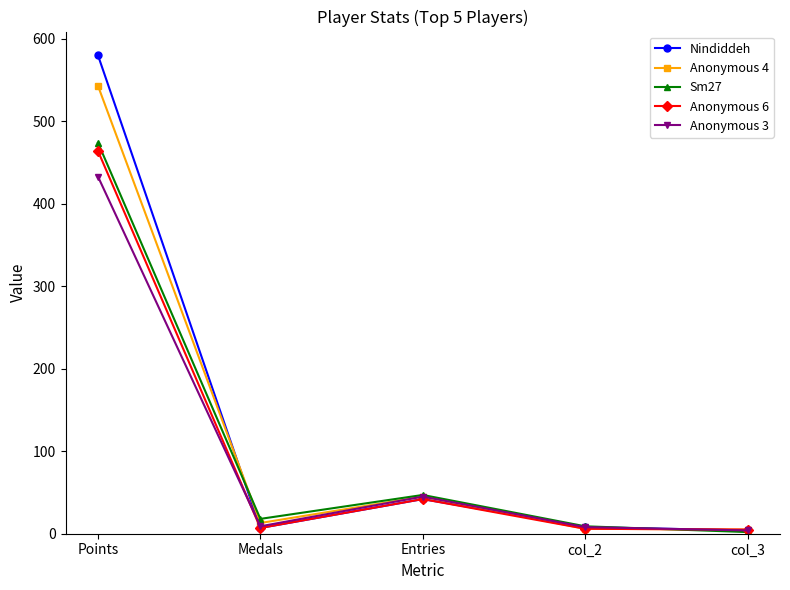

True or false: Anonymous 6 has a value of 42 at Entries.

True